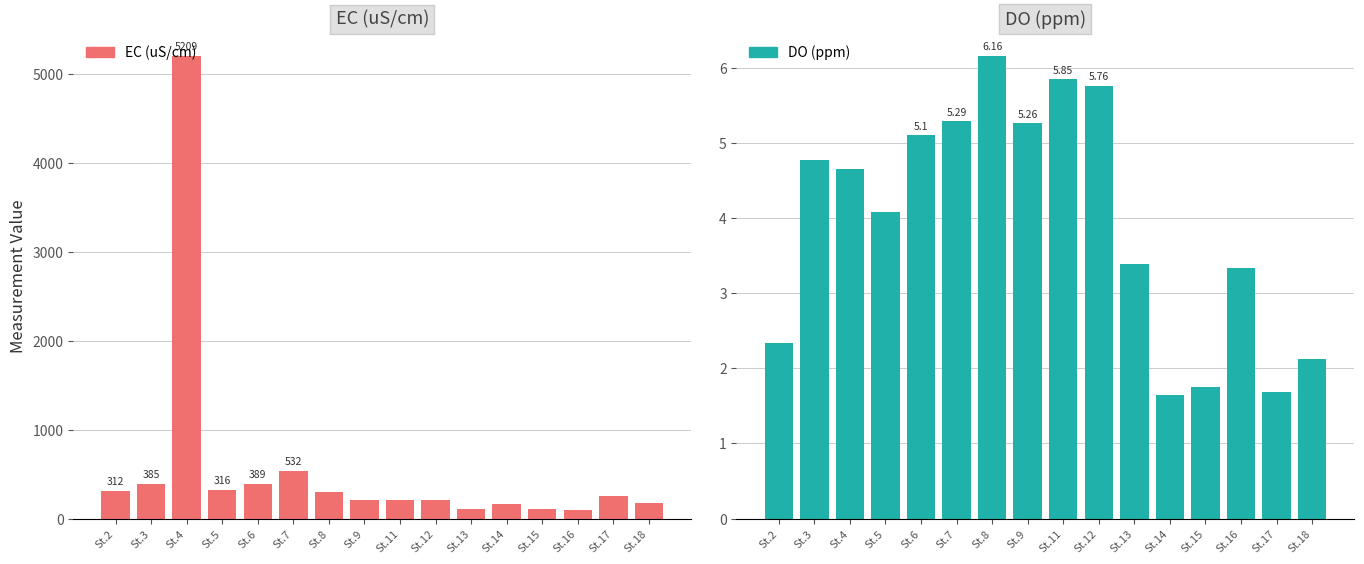

Does the chart contain any negative values?

No